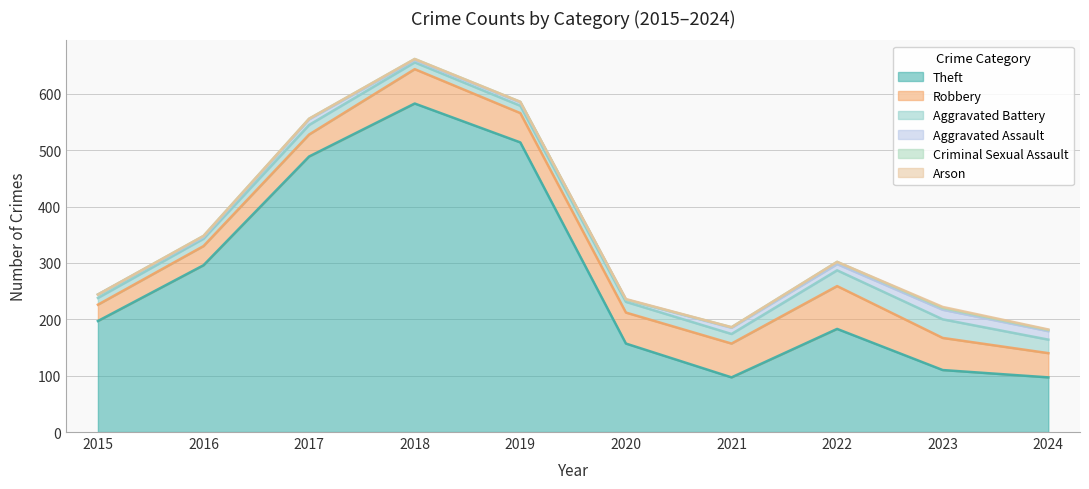

True or false: Theft has a value of 110 at 2023.

True